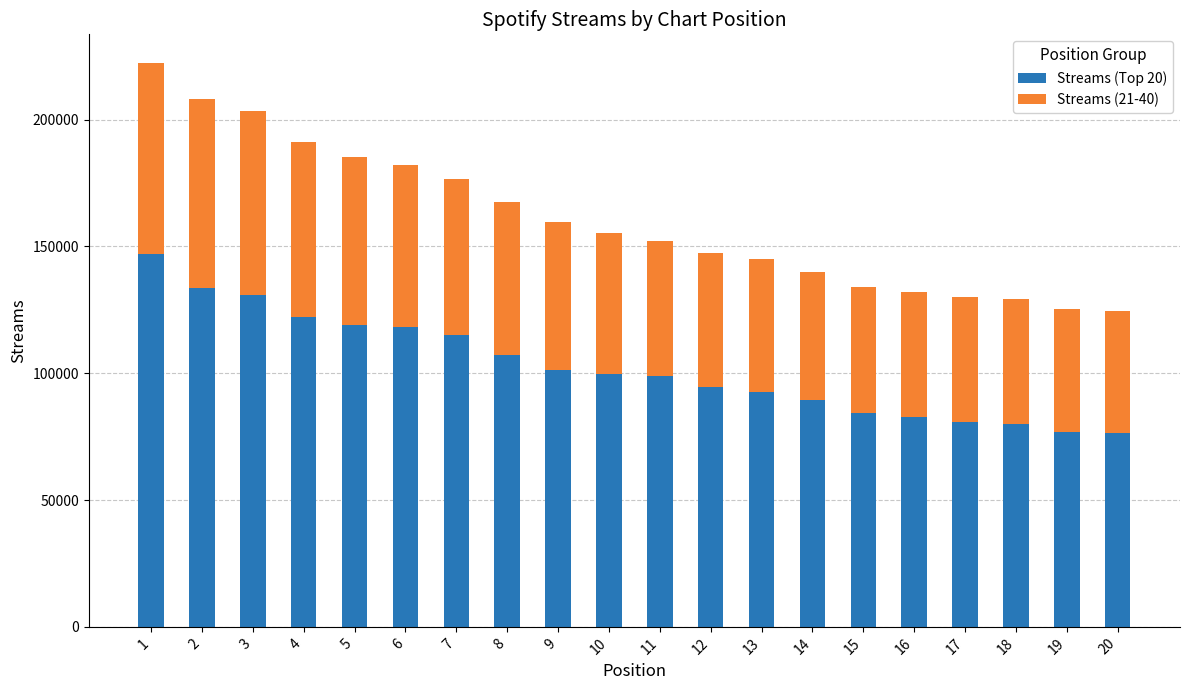

What is the highest value of the Streams (Top 20) series?

147104